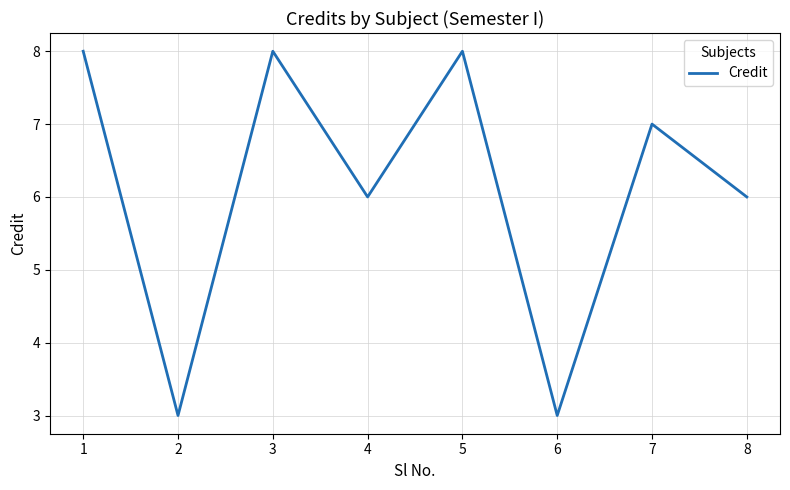

At which category does the data reach its first local valley?

2